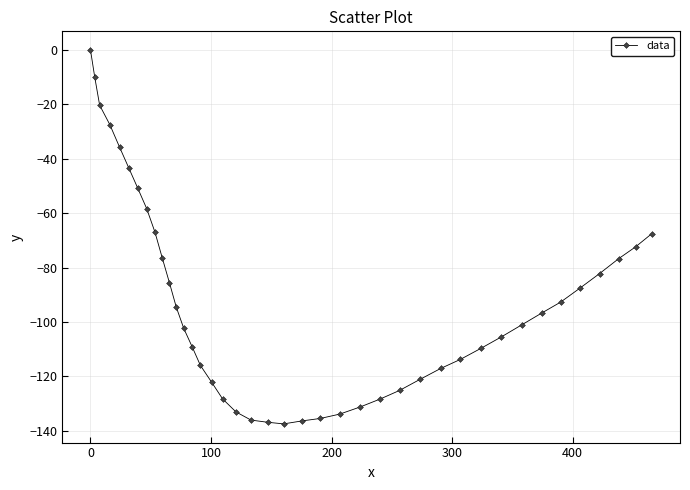

What is the minimum value shown in the chart?

-137.5